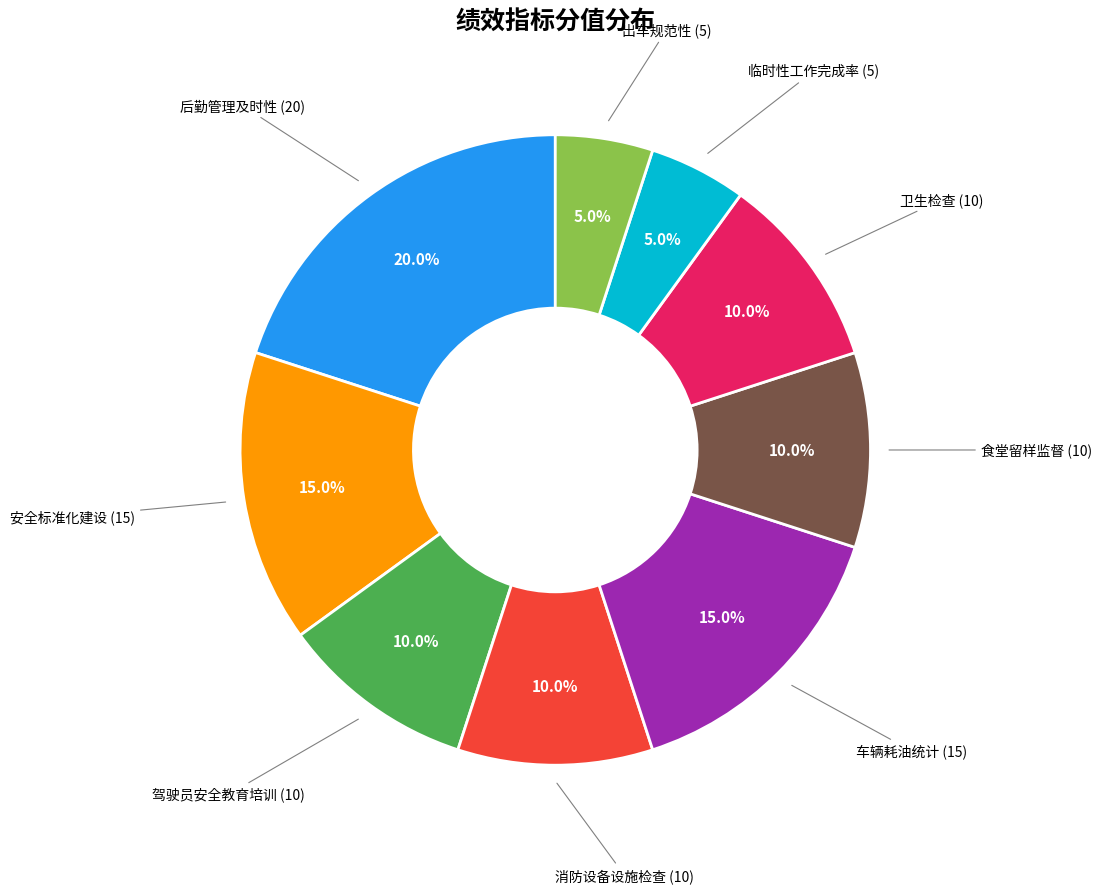

Which has a higher value, 临时性工作完成率 (5) or 安全标准化建设 (15)?

安全标准化建设 (15)